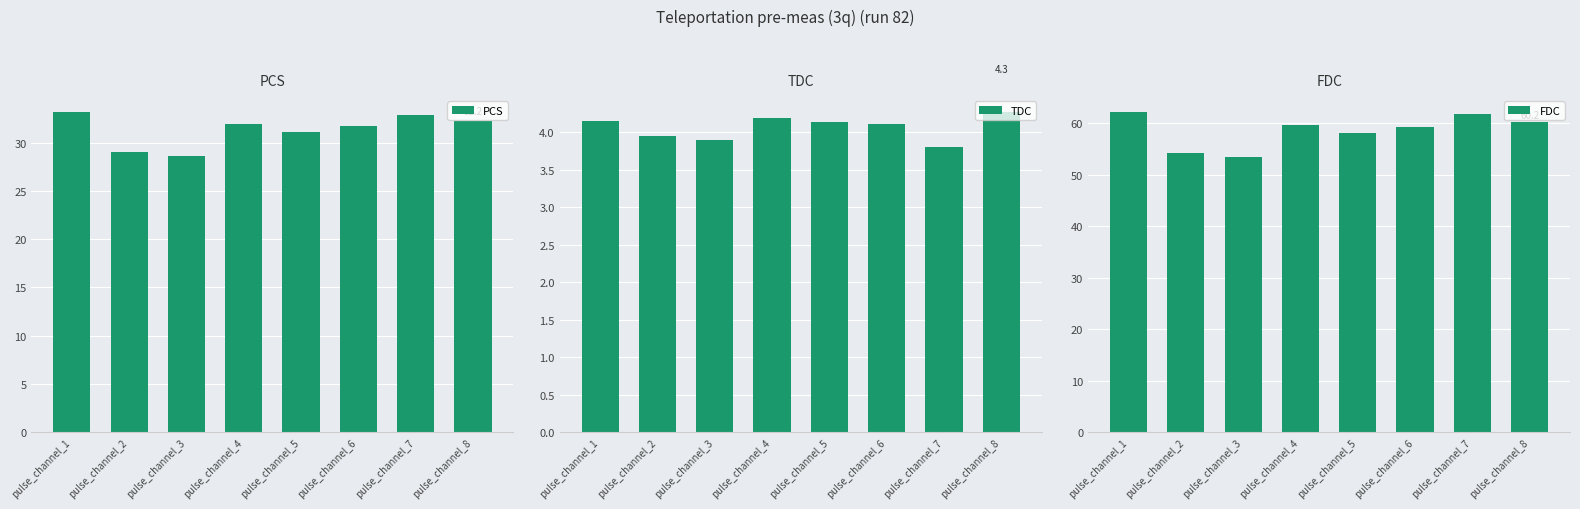

What are all the series names shown in the legend?

PCS, TDC, FDC